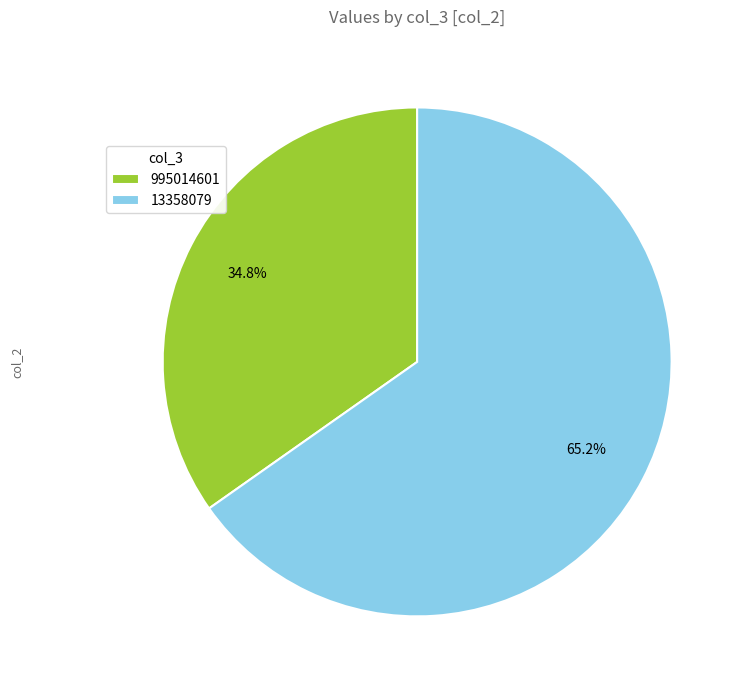

Approximately how many times larger is the value at 13358079 compared to 995014601?

1.9